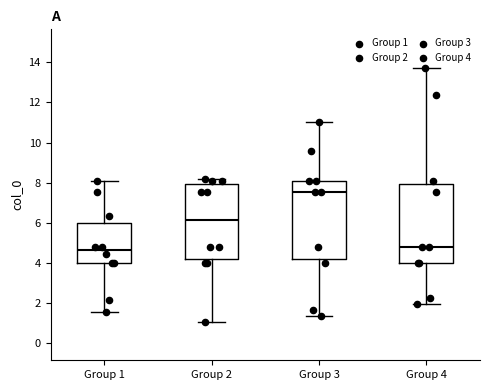

Reading left to right, read every box against the y-axis: the position of its median line, the range the box covers, and the ends of its whiskers. The values are not printed on the chart, so give them approximately, as read against the axis.

Group 1: median 4.6, box 4.0 to 6.0, whiskers 1.6 to 8.2
Group 2: median 6.2, box 4.2 to 8.0, whiskers 1.0 to 8.2
Group 3: median 7.6, box 4.2 to 8.2, whiskers 1.4 to 11.0
Group 4: median 4.8, box 4.0 to 8.0, whiskers 2.0 to 13.8